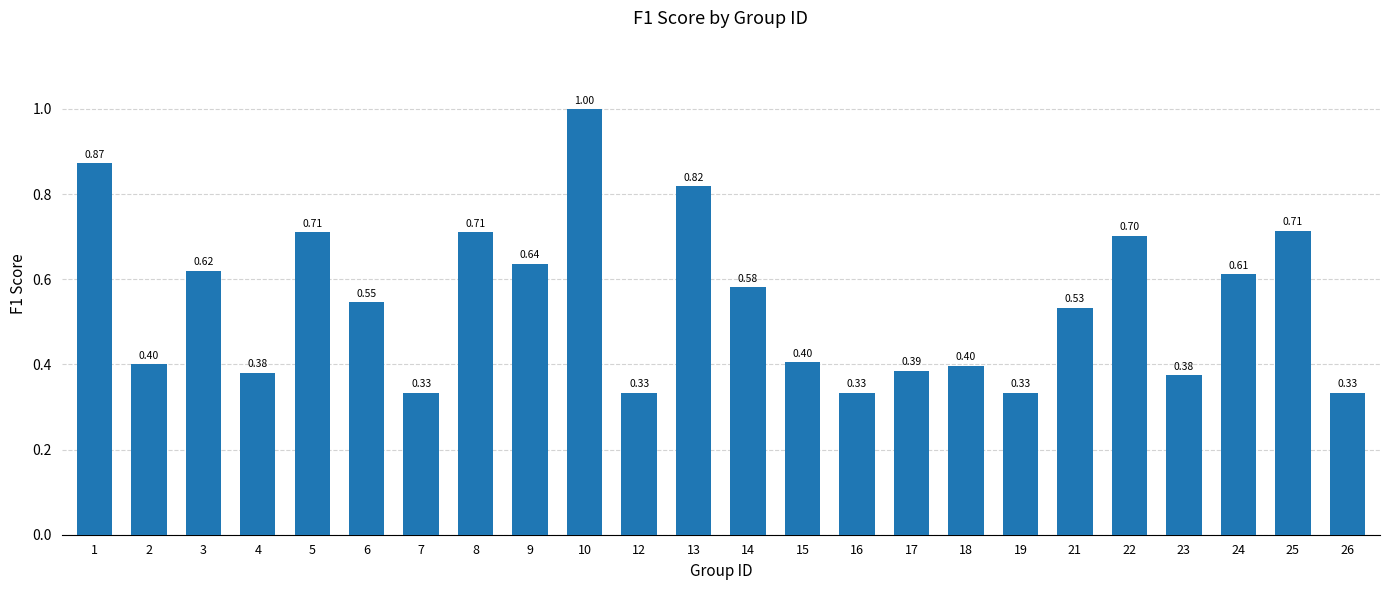

How many data points does each series have?

24